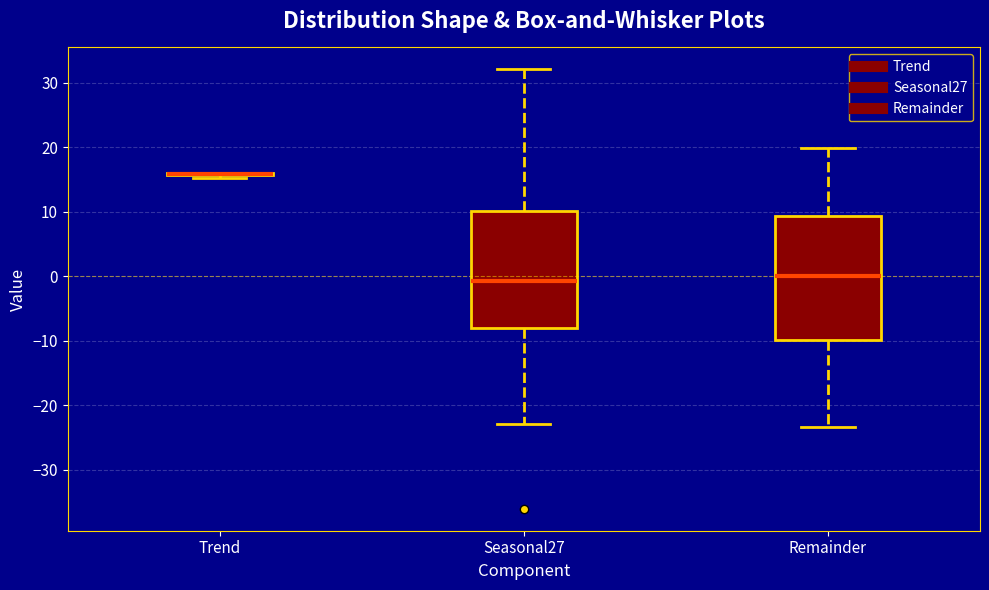

Reading left to right, read every box against the y-axis: the position of its median line, the range the box covers, and the ends of its whiskers. The values are not printed on the chart, so give them approximately, as read against the axis.

Trend: box collapsed to a line at 16, whiskers 15 to 16
Seasonal27: median -1, box -8 to 10, whiskers -23 to 32
Remainder: median 0, box -10 to 9, whiskers -23 to 20